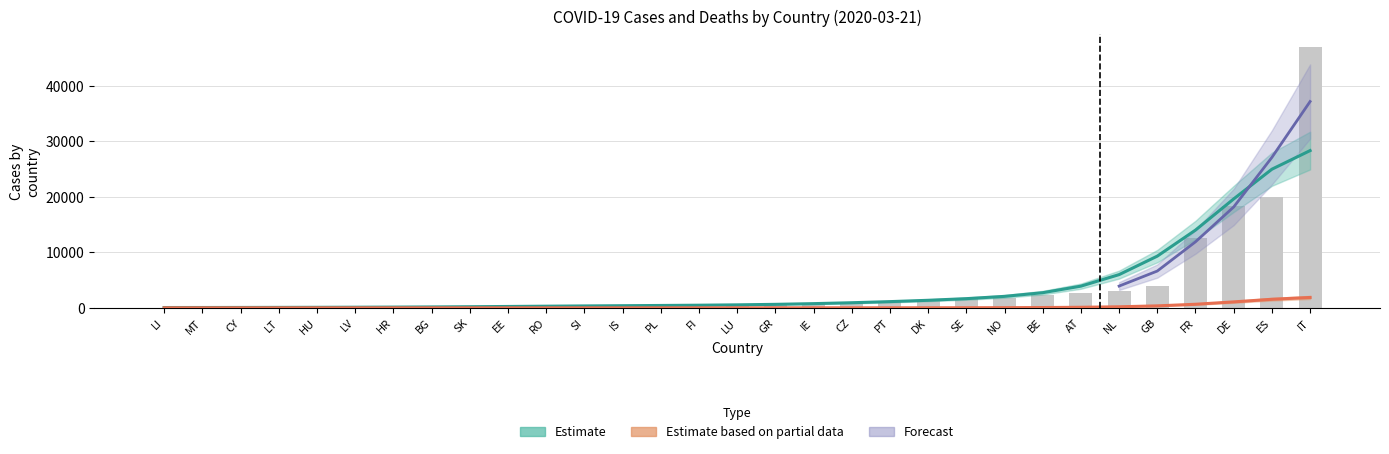

How many data points are above 484?

15